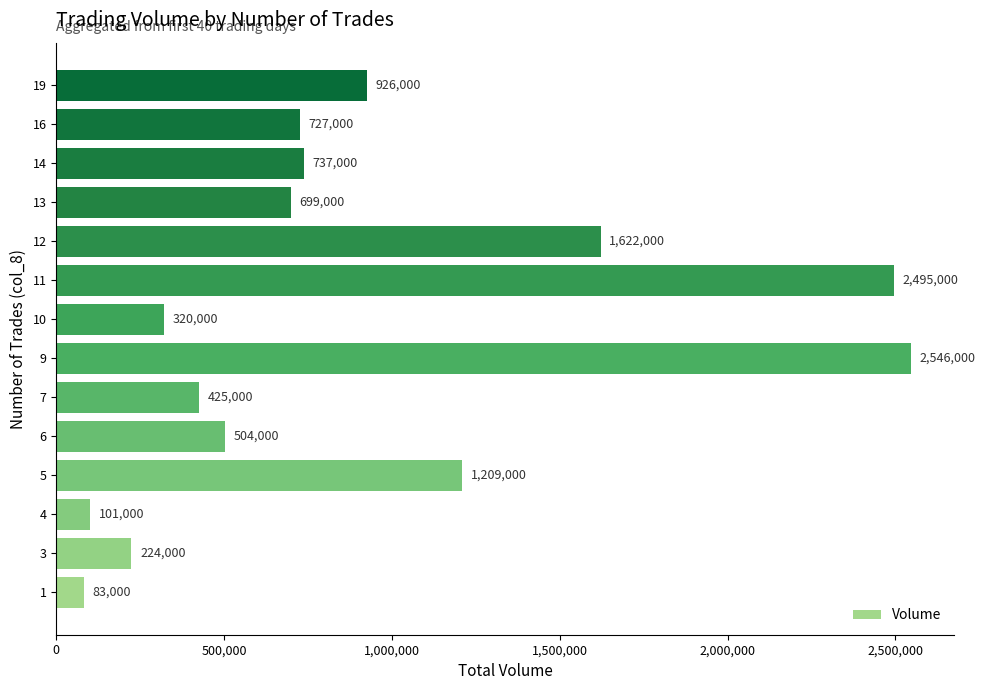

What is the average value?

901286